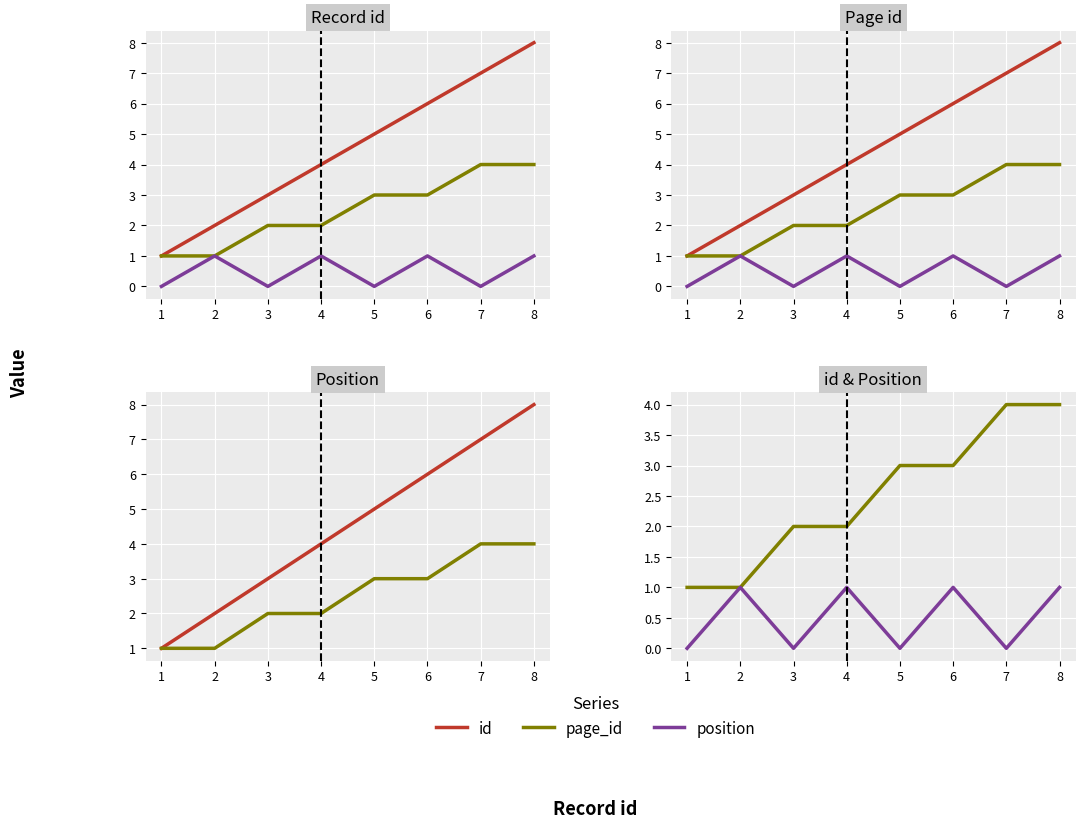

What is the value of the page_id point at the 4th from the left?

2